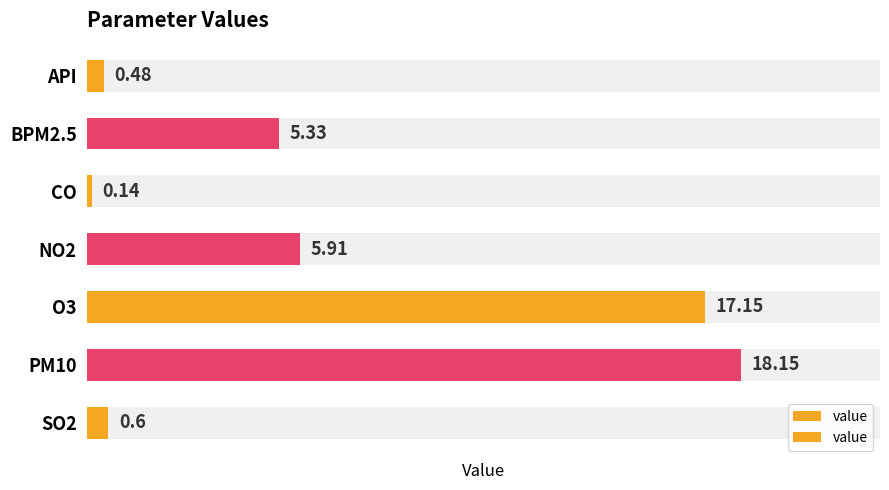

Is it true that the value at BPM2.5 is 5.3?

True